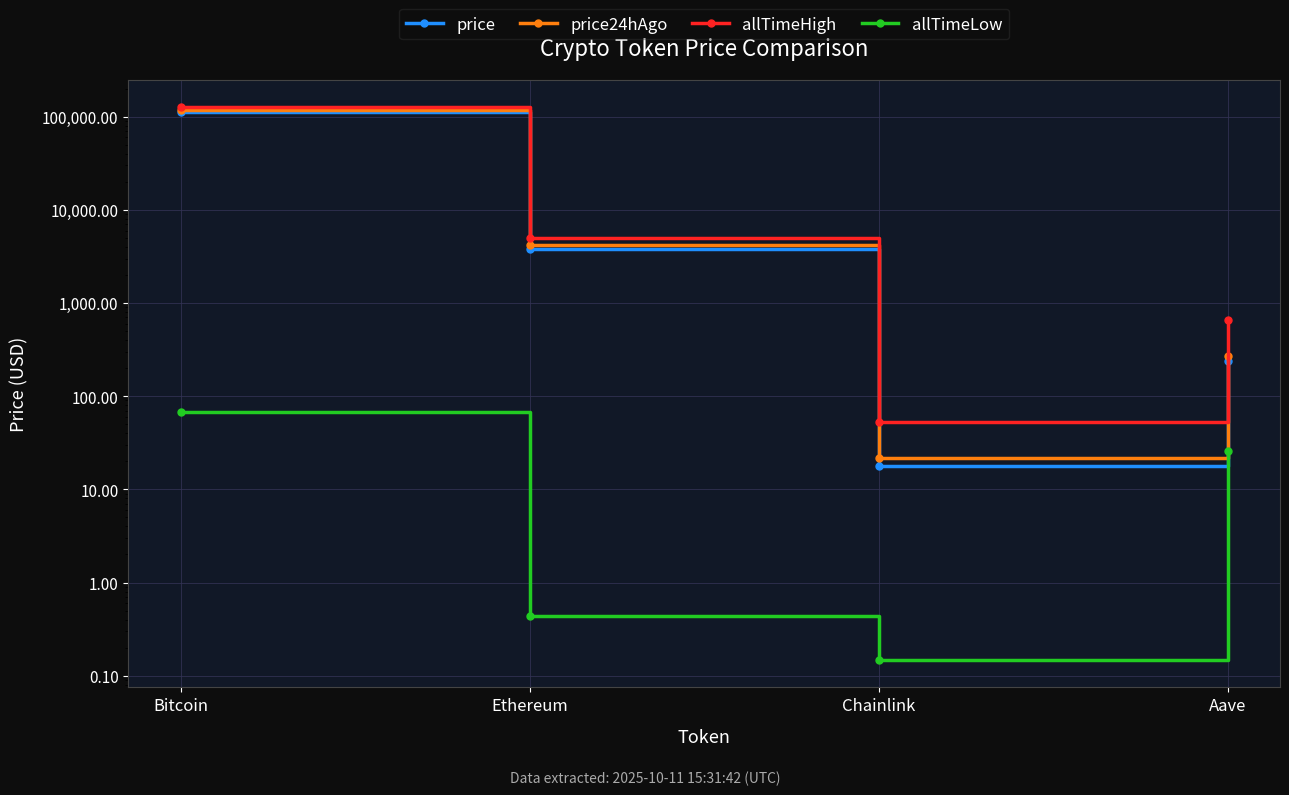

Is the value of price at Aave greater than the value of allTimeLow at Chainlink?

Yes